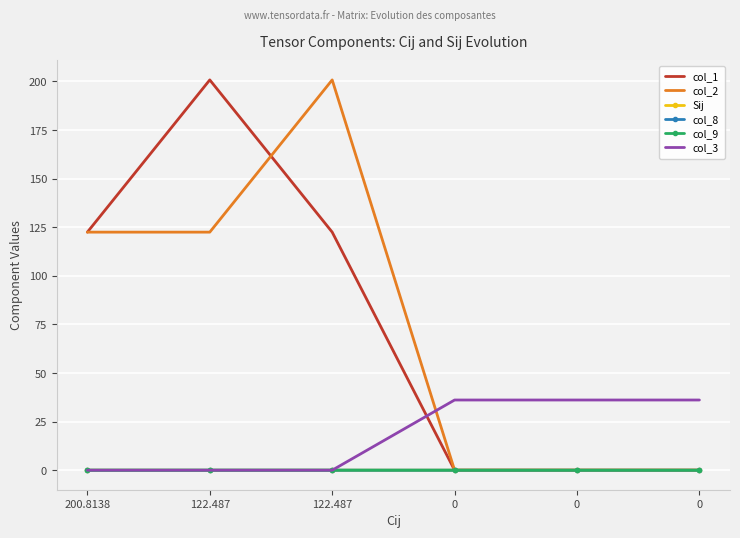

The value of col_3 at 200.8138 is 14.7. True or false?

False